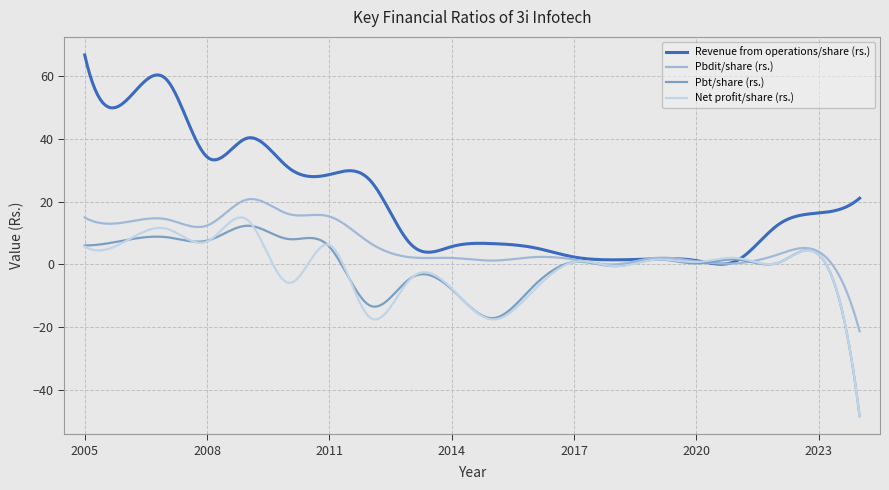

Which series has the largest total across all categories?

Revenue from operations/share (rs.)